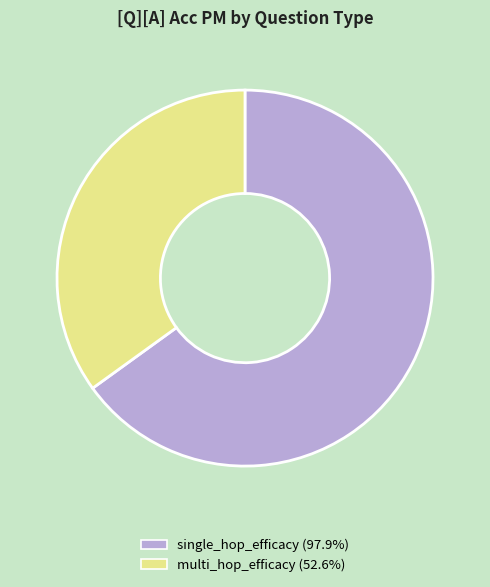

Do multi_hop_efficacy and single_hop_efficacy together represent more than half of the pie?

Yes